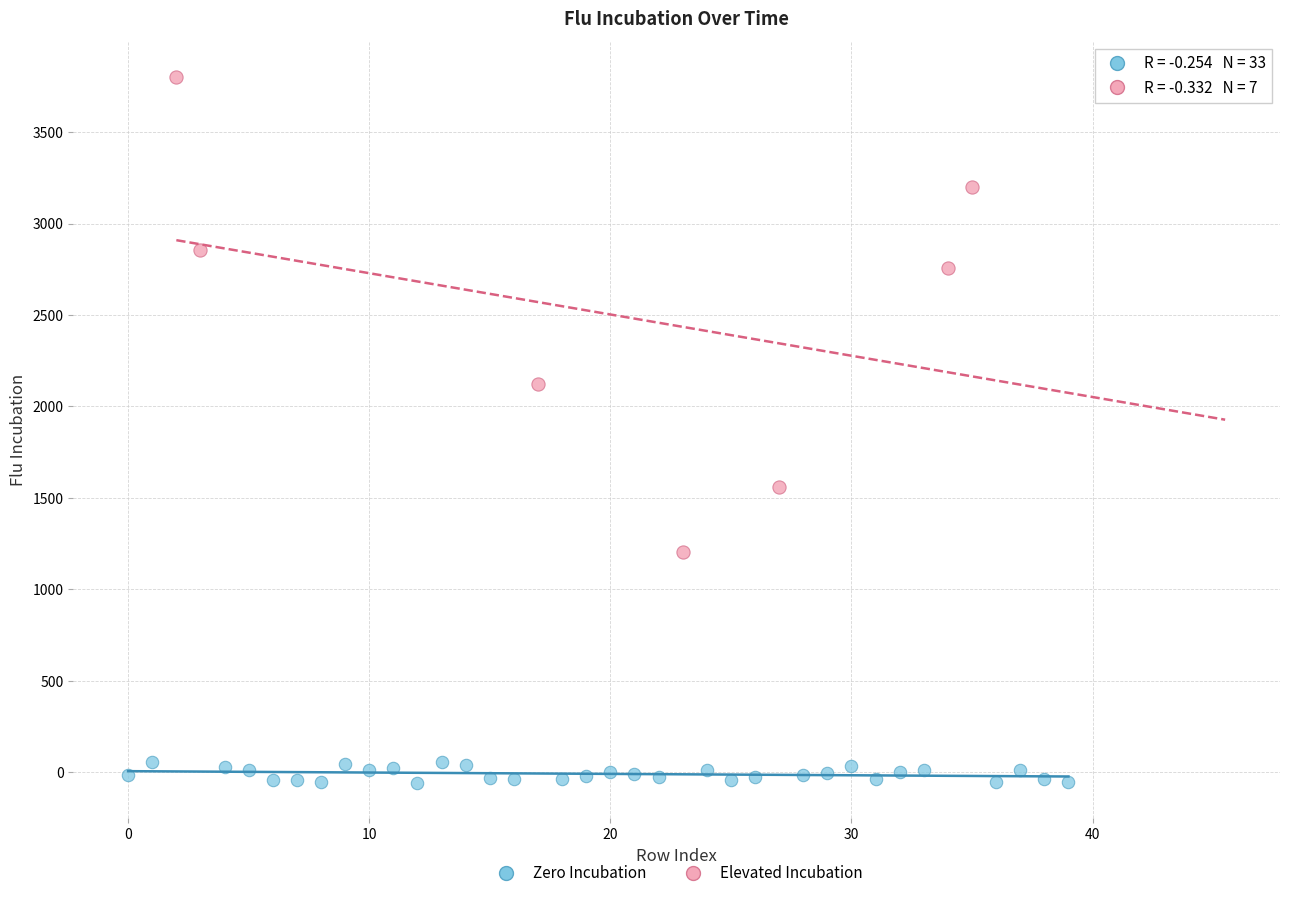

Which series reaches the minimum Y coordinate?

Zero Incubation